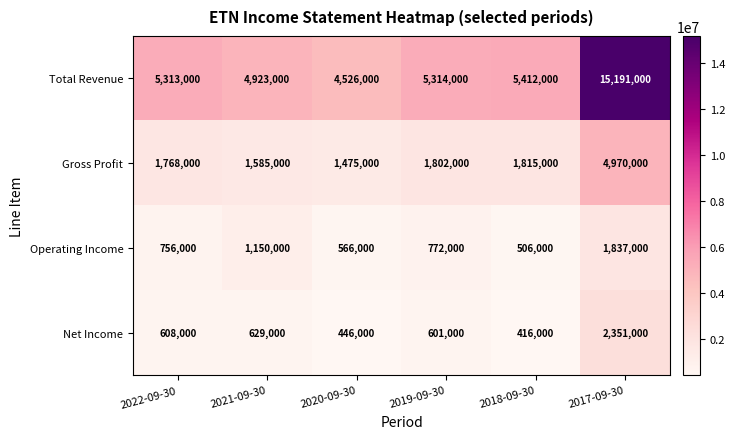

Reading left to right, what are all the values shown in this chart?

Total Revenue: 2022-09-30=5313000	2021-09-30=4923000	2020-09-30=4526000	2019-09-30=5314000	2018-09-30=5412000	2017-09-30=15191000
Gross Profit: 2022-09-30=1768000	2021-09-30=1585000	2020-09-30=1475000	2019-09-30=1802000	2018-09-30=1815000	2017-09-30=4970000
Operating Income: 2022-09-30=756000	2021-09-30=1150000	2020-09-30=566000	2019-09-30=772000	2018-09-30=506000	2017-09-30=1837000
Net Income: 2022-09-30=608000	2021-09-30=629000	2020-09-30=446000	2019-09-30=601000	2018-09-30=416000	2017-09-30=2351000